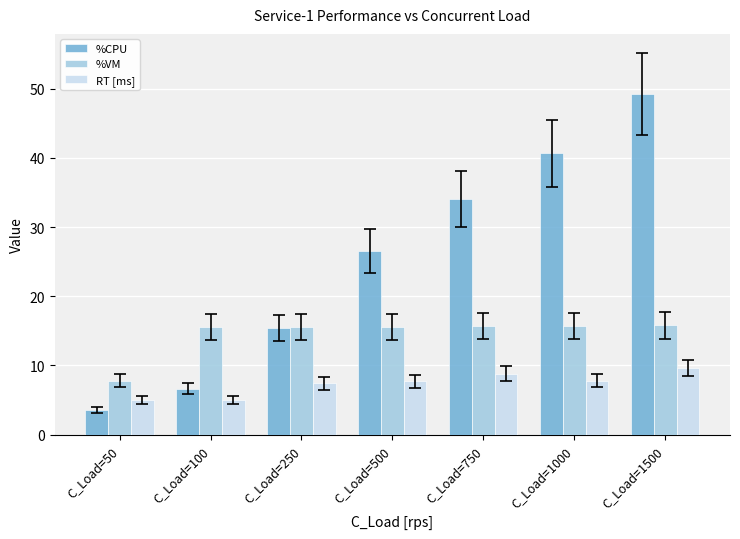

Is it true that %VM equals 15.6 at C_Load=500?

True